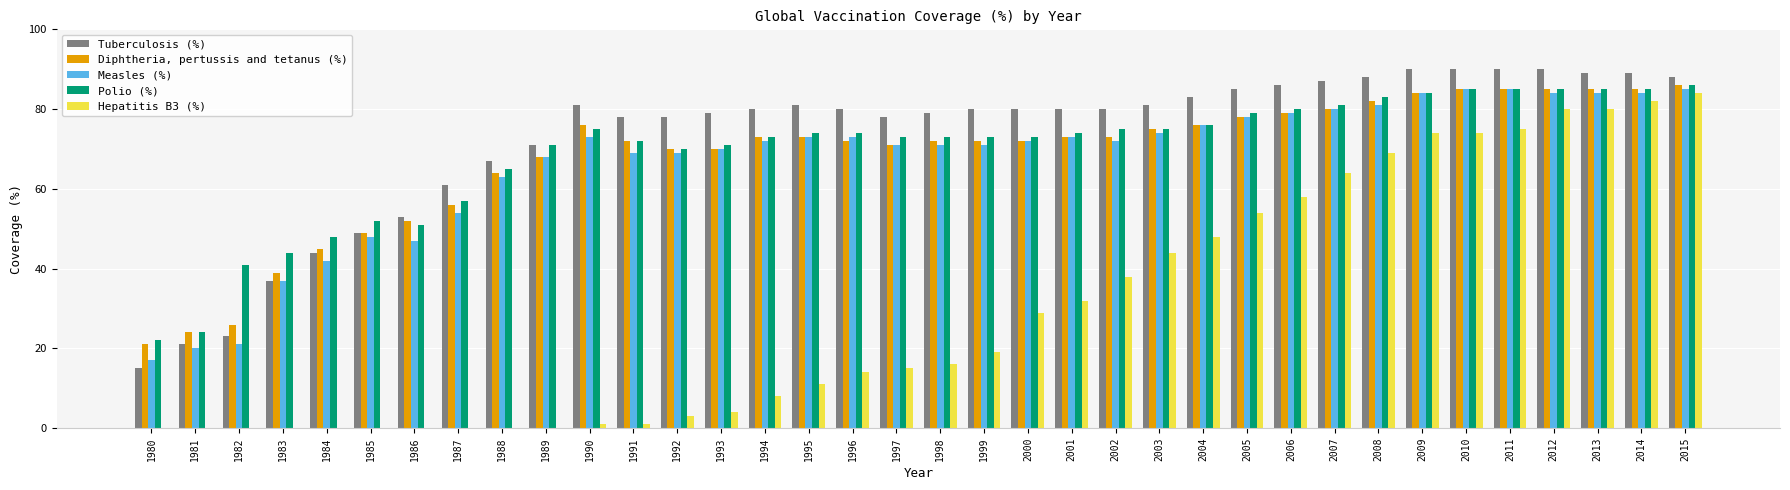

How many groups of bars are there?

36